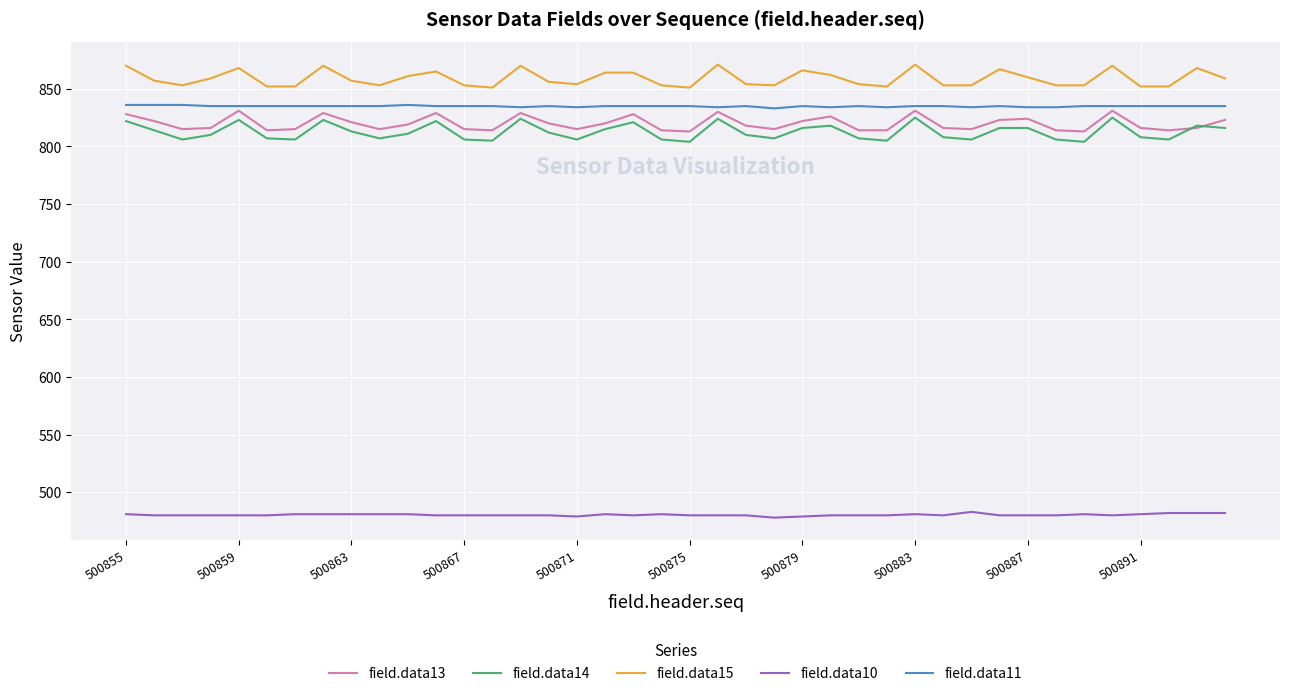

True or false: field.data13 and field.data15 cross at least once.

False